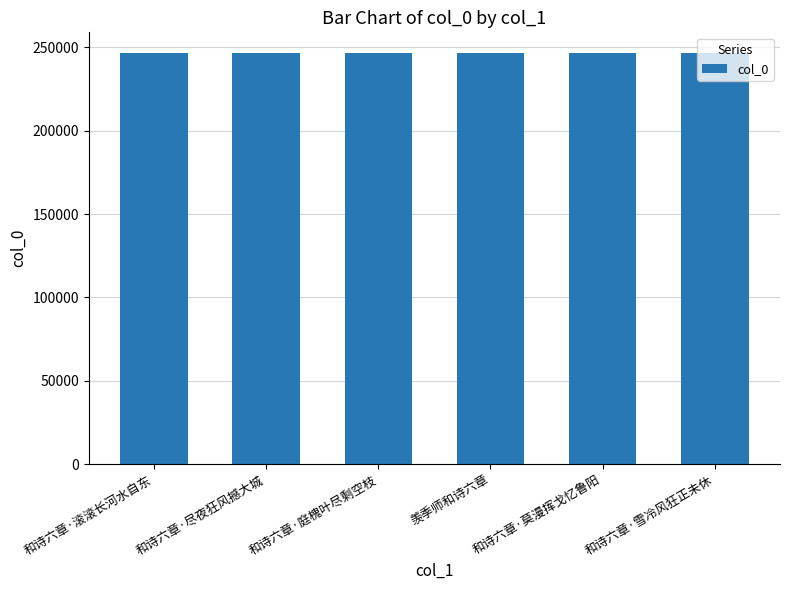

How many data points does each series have?

6